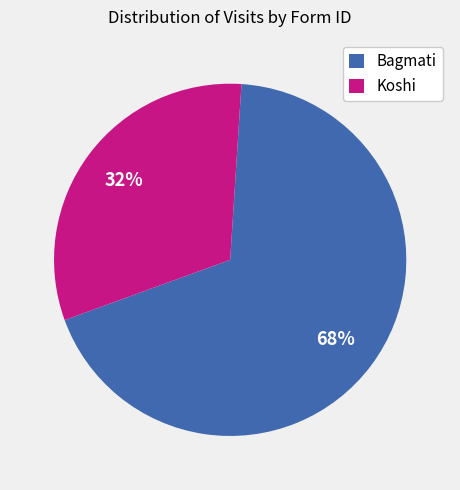

What percentage is the Bagmati slice, to the nearest percent?

68%